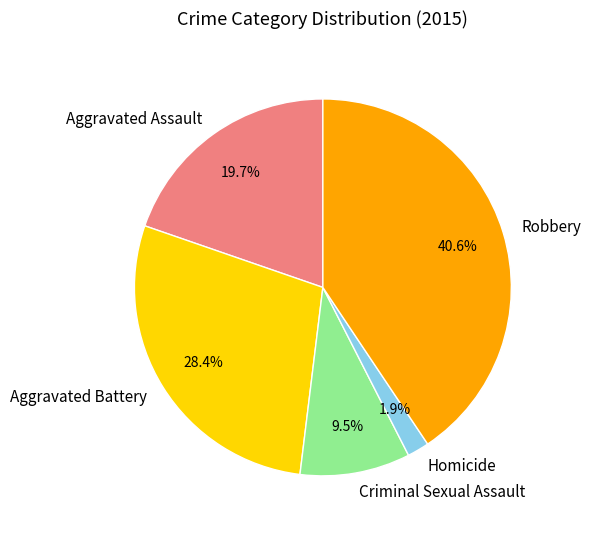

Rank the categories by value from highest to lowest.

Robbery, Aggravated Battery, Aggravated Assault, Criminal Sexual Assault, Homicide